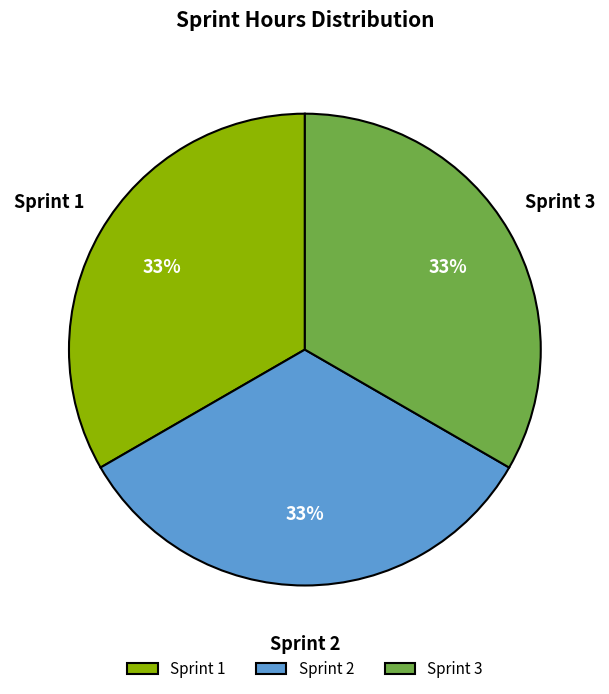

Do Sprint 3 and Sprint 1 together represent more than half of the pie?

Yes